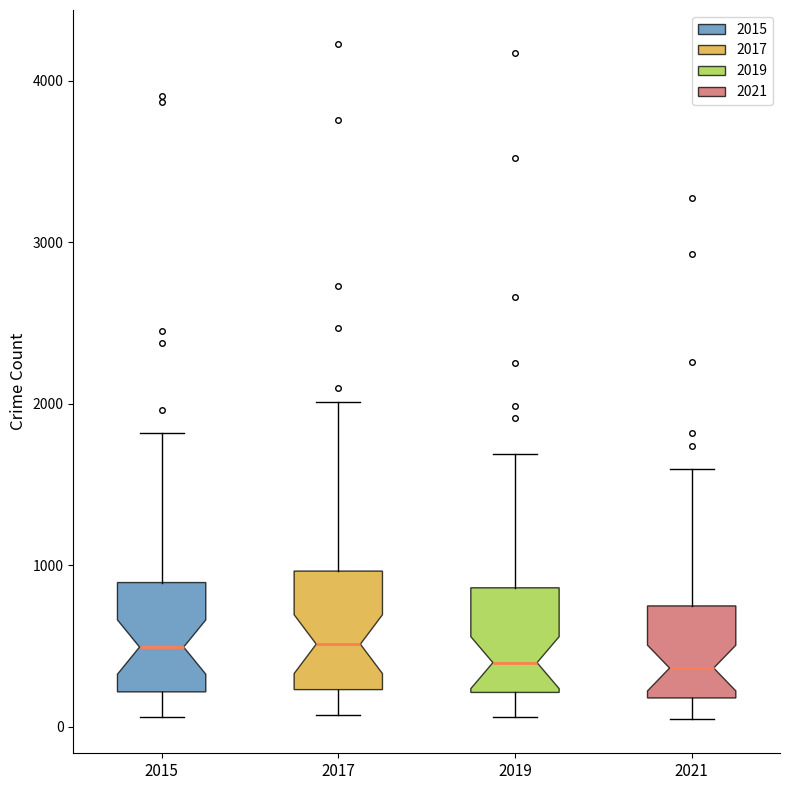

Where is the upper edge of the box at x = 2017 on the y-axis? The values are not printed on the chart, so give them approximately, as read against the axis.

1000